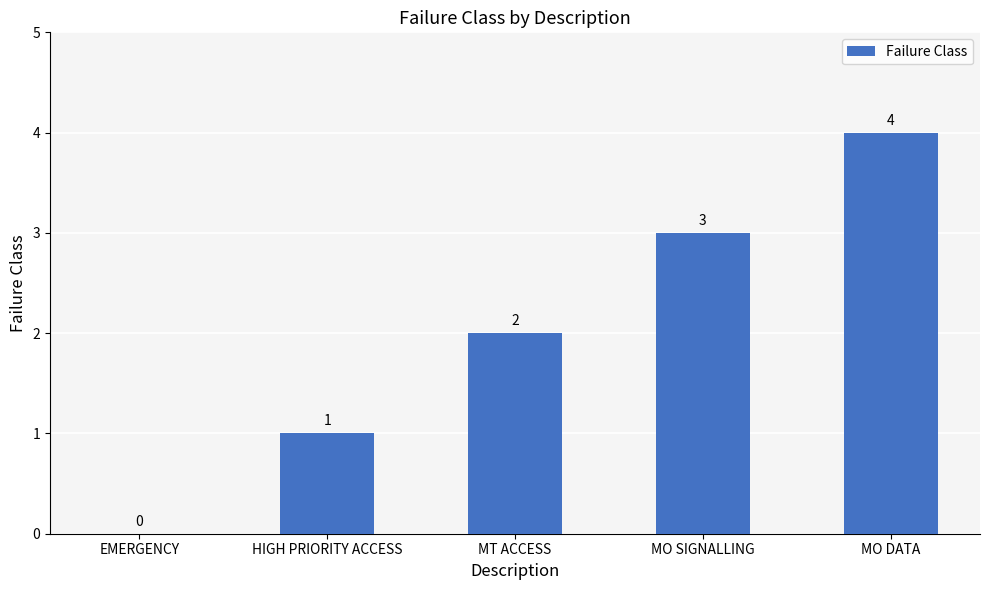

How many values are between 1 and 3?

3